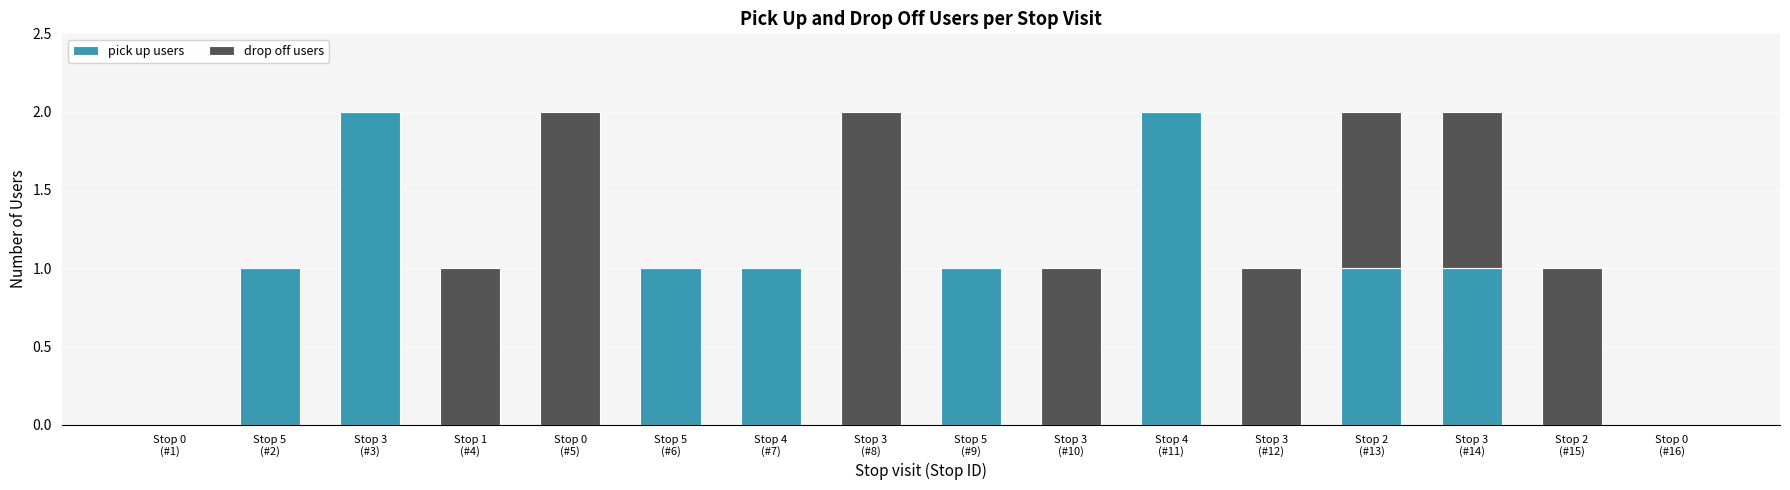

What is the label of the 16th bar from the right?

Stop 0
(#1)